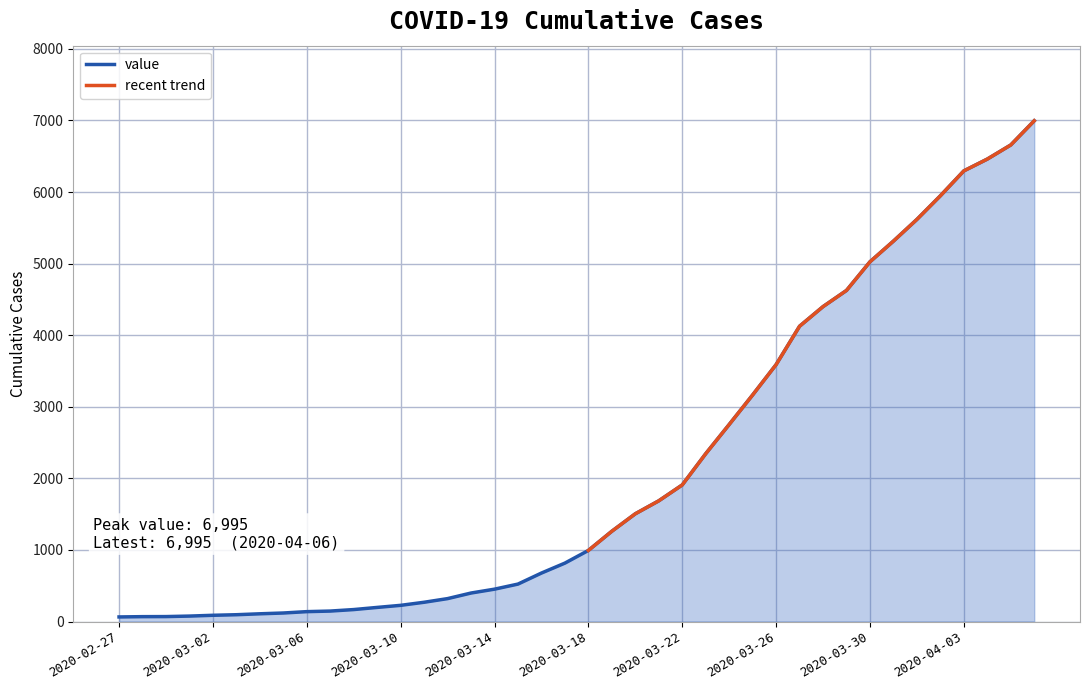

What is the label of the 30th point from the right?

2020-03-08